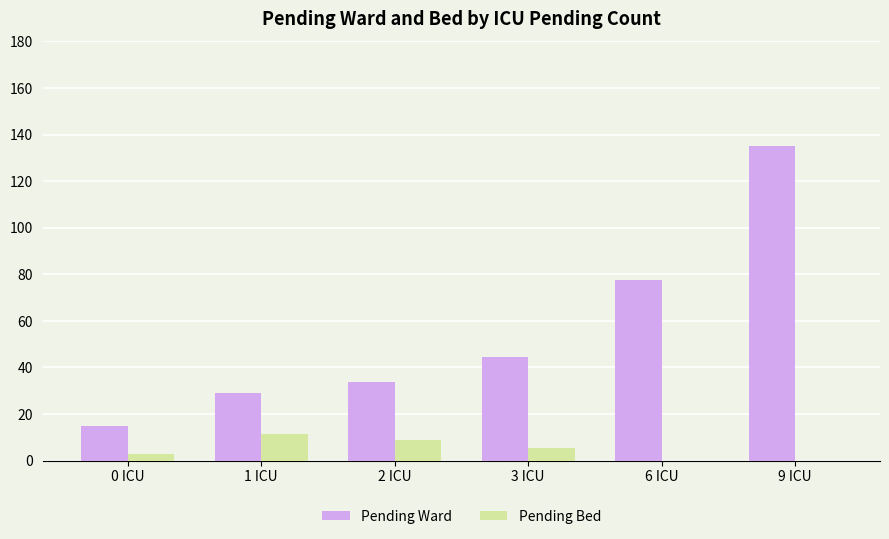

How many series are shown in this chart?

2